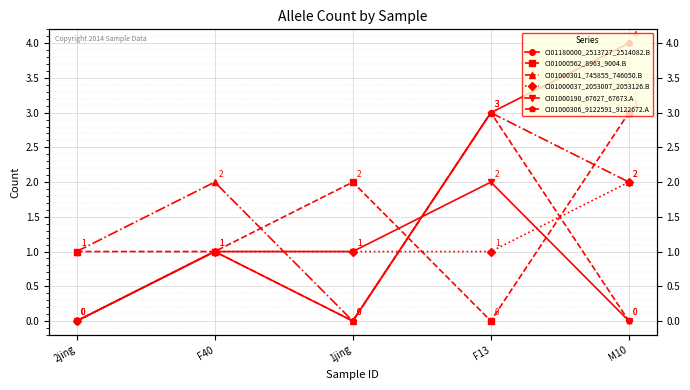

What is the maximum value for CI01000562_8963_9004.B?

3